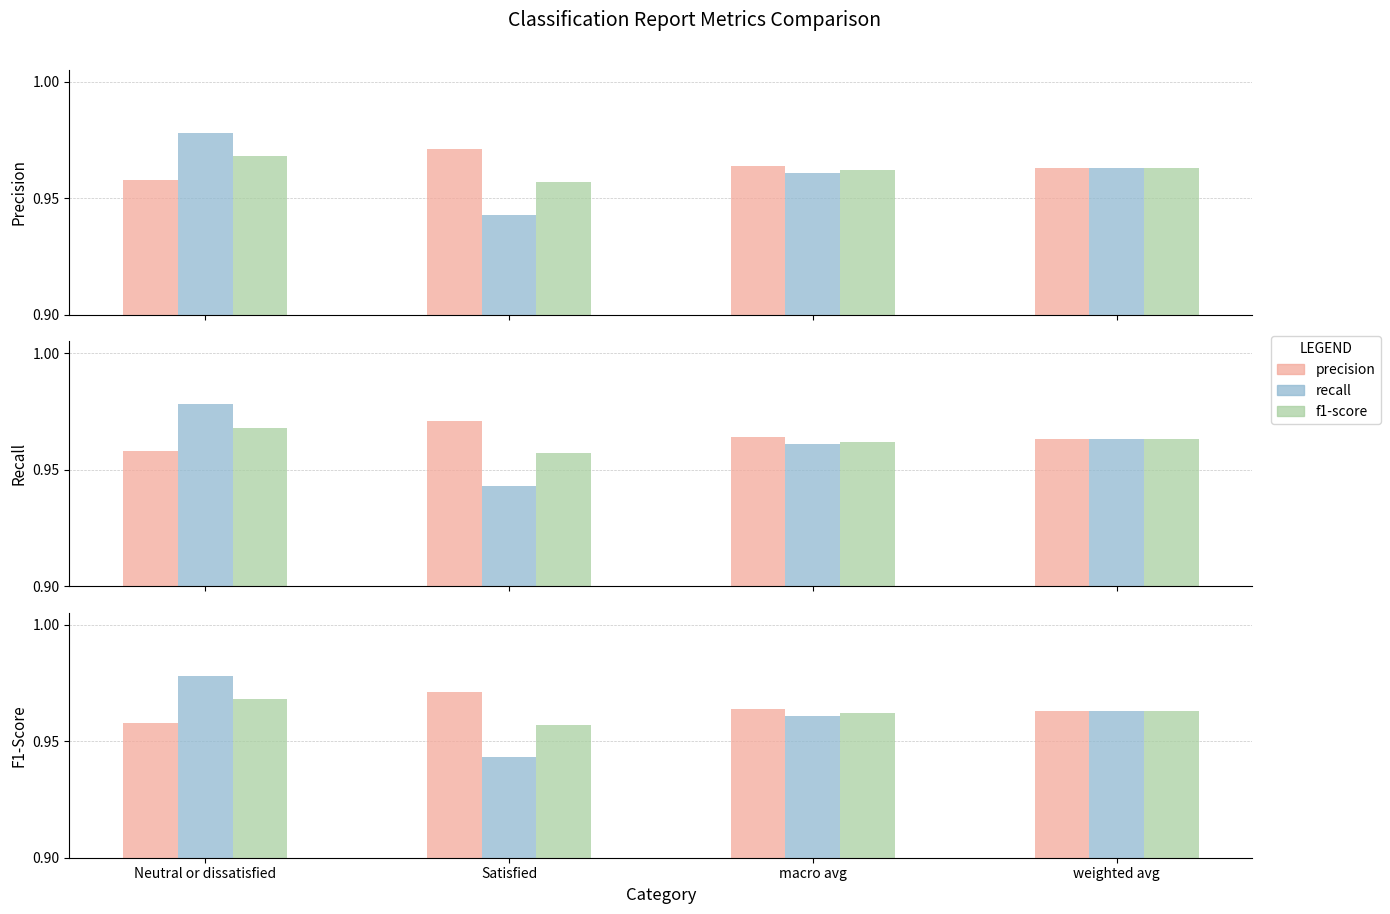

Count the recall values in the range 0 to 1.

4